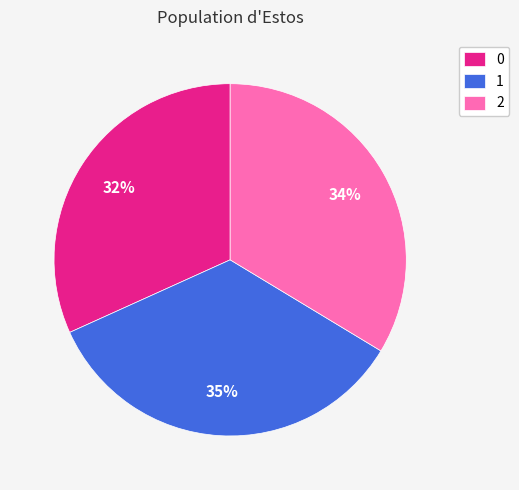

Do 0 and 1 together represent more than half of the pie?

Yes